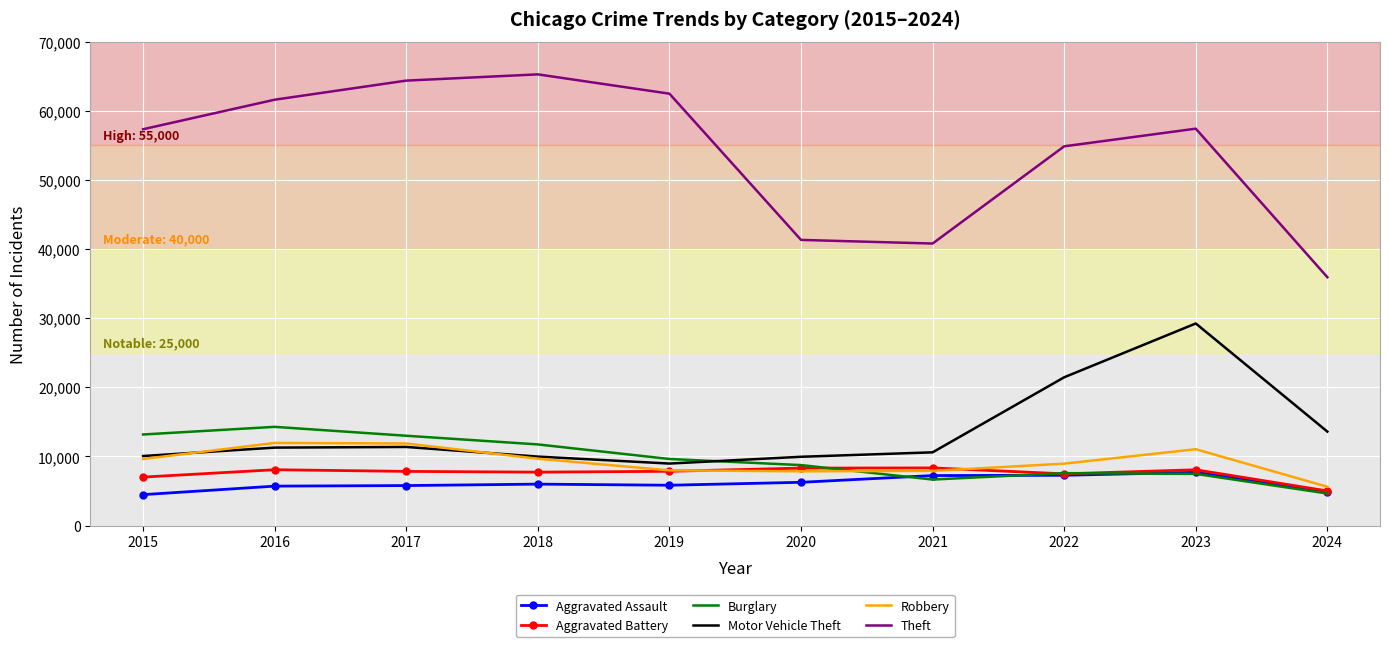

What is the spread (max minus min) of values at 2017?

58593